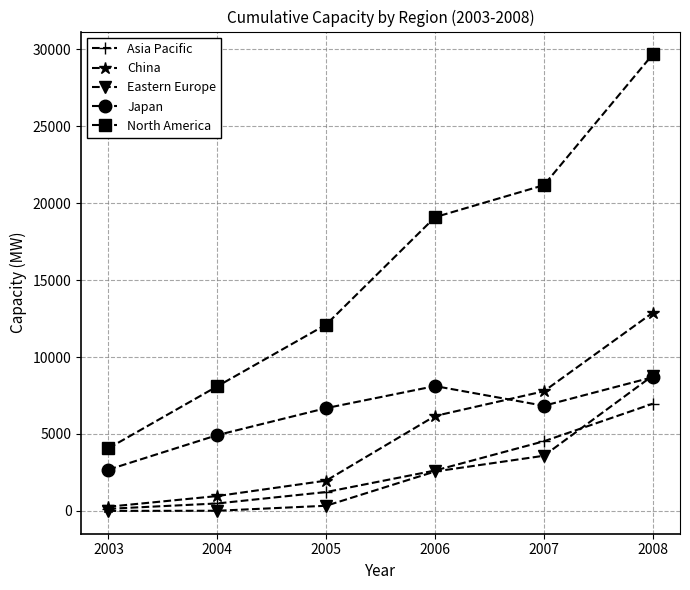

At which label is China closest to 6578?

2006